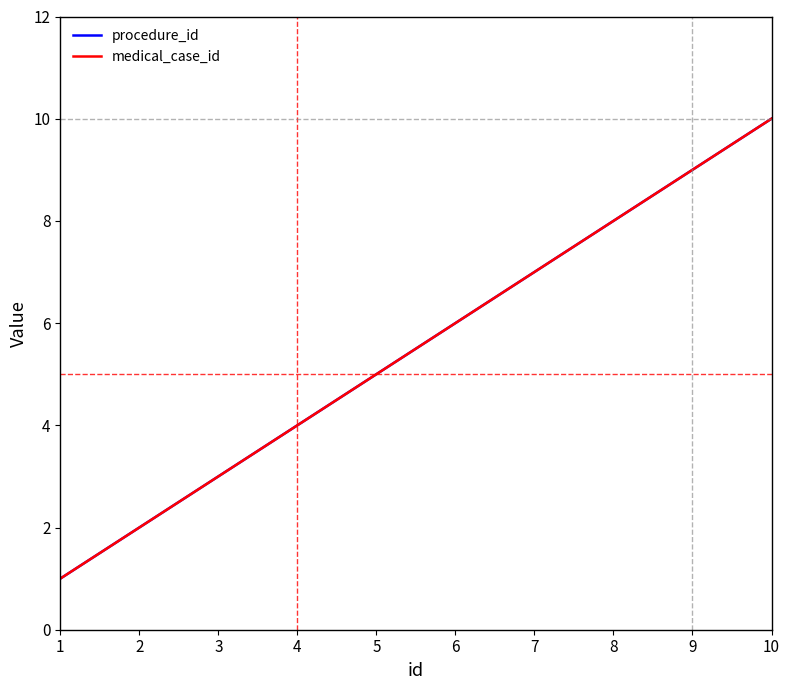

Reading left to right, list all the values displayed in this chart.

procedure_id: 1=1	2=2	3=3	4=4	5=5	6=6	7=7	8=8	9=9	10=10
medical_case_id: 1=1	2=2	3=3	4=4	5=5	6=6	7=7	8=8	9=9	10=10